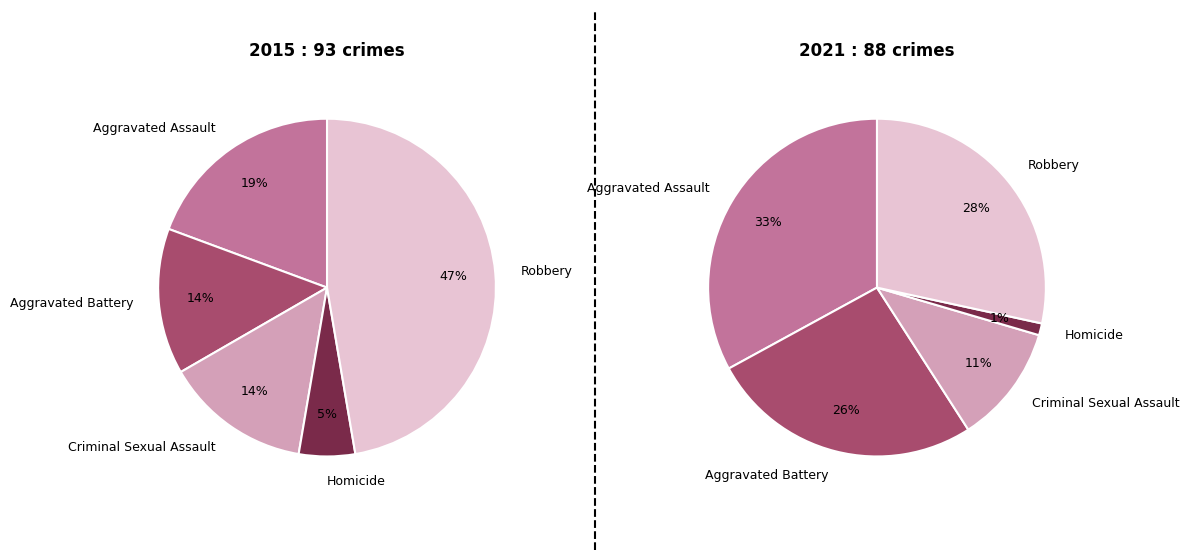

To the nearest percent, what portion does Homicide represent?

5%